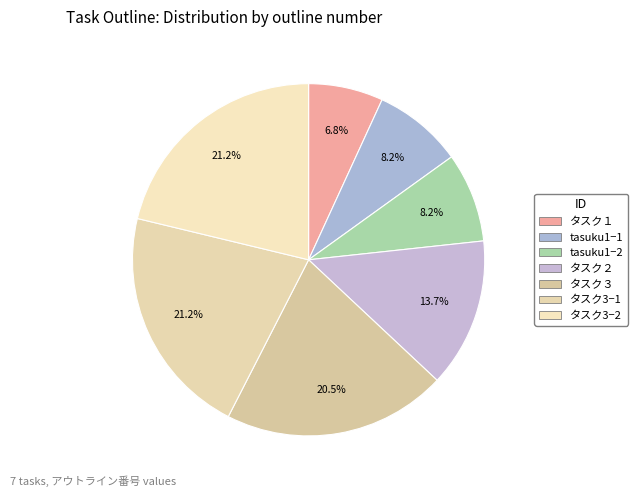

Rank the categories by value from highest to lowest.

タスク3−1, タスク3−2, タスク３, タスク２, tasuku1−1, tasuku1−2, タスク１